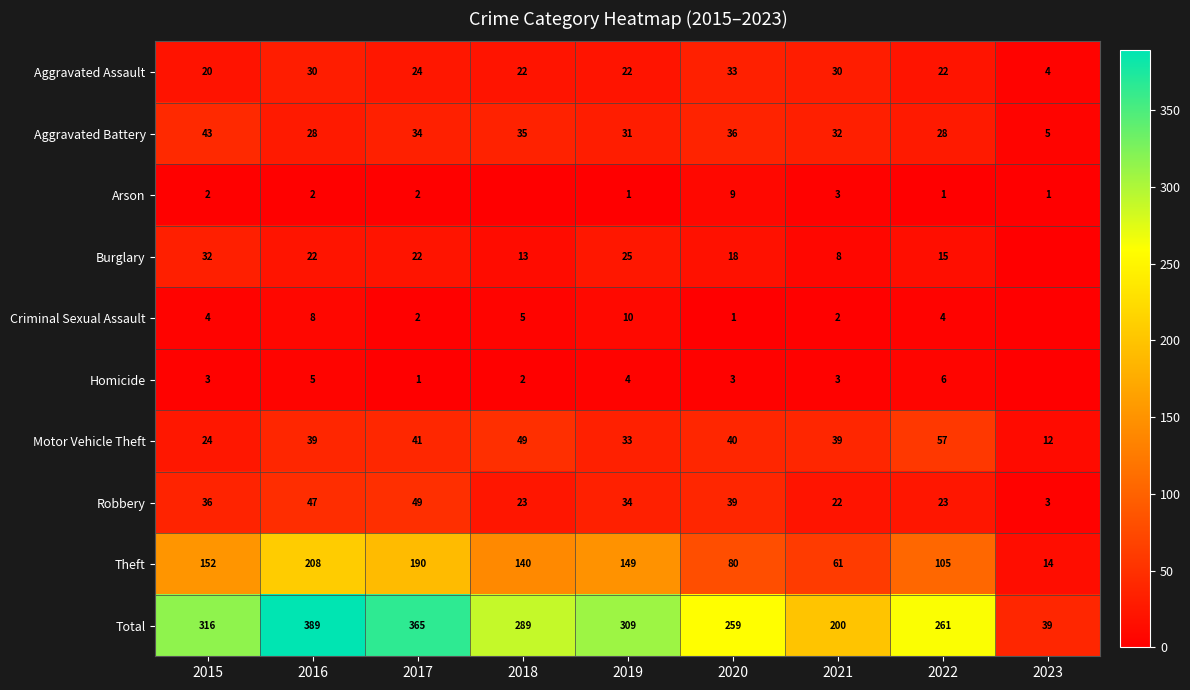

What is the spread (max minus min) of values at 2017?

364